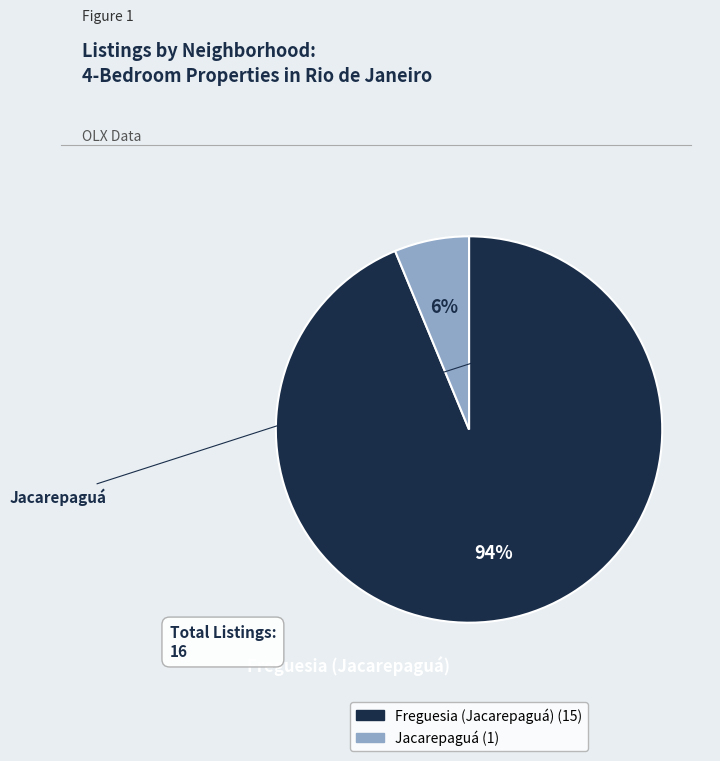

Which category has the smallest portion of the pie?

Jacarepaguá